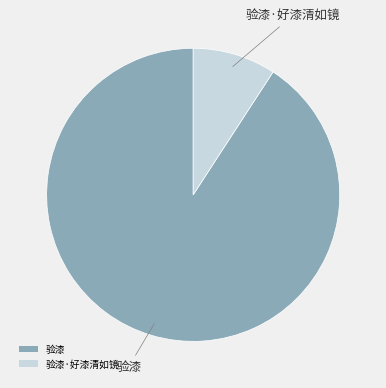

Is it true that 验漆·好漆清如镜 is 9% of the pie?

True